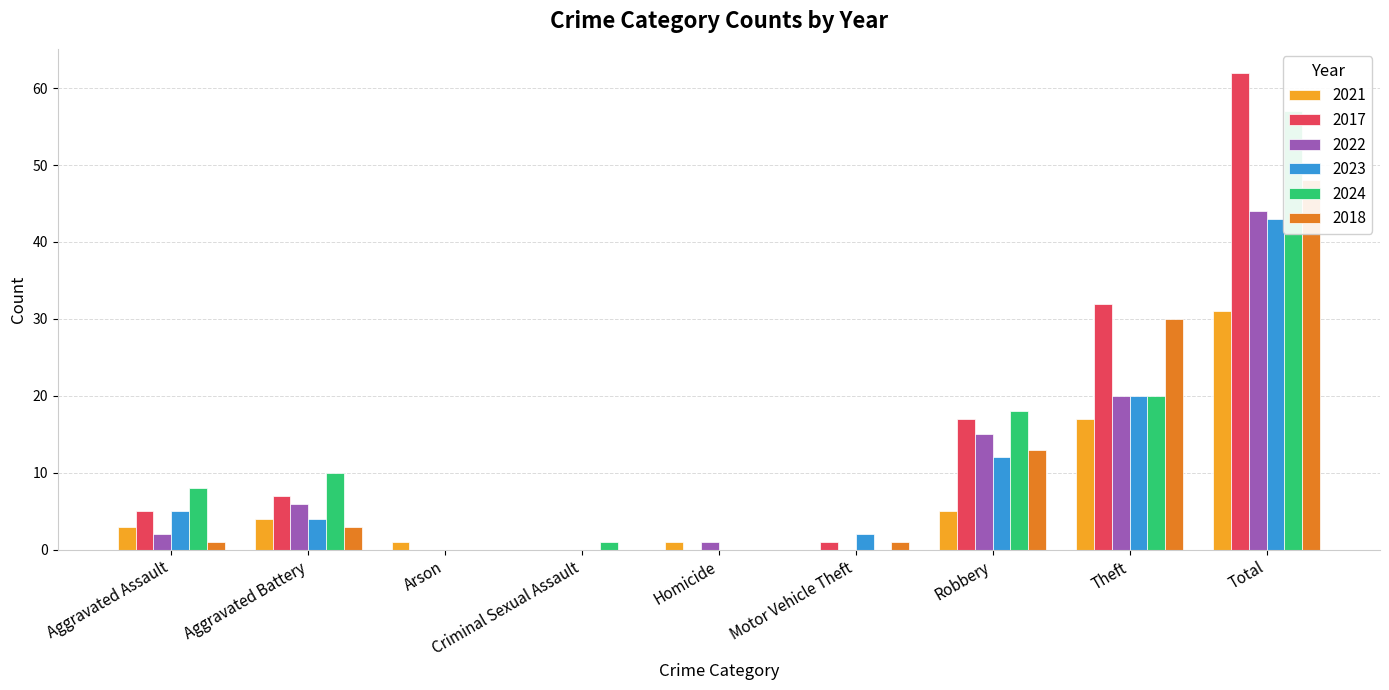

How many values in the 2021 series exceed 3?

4